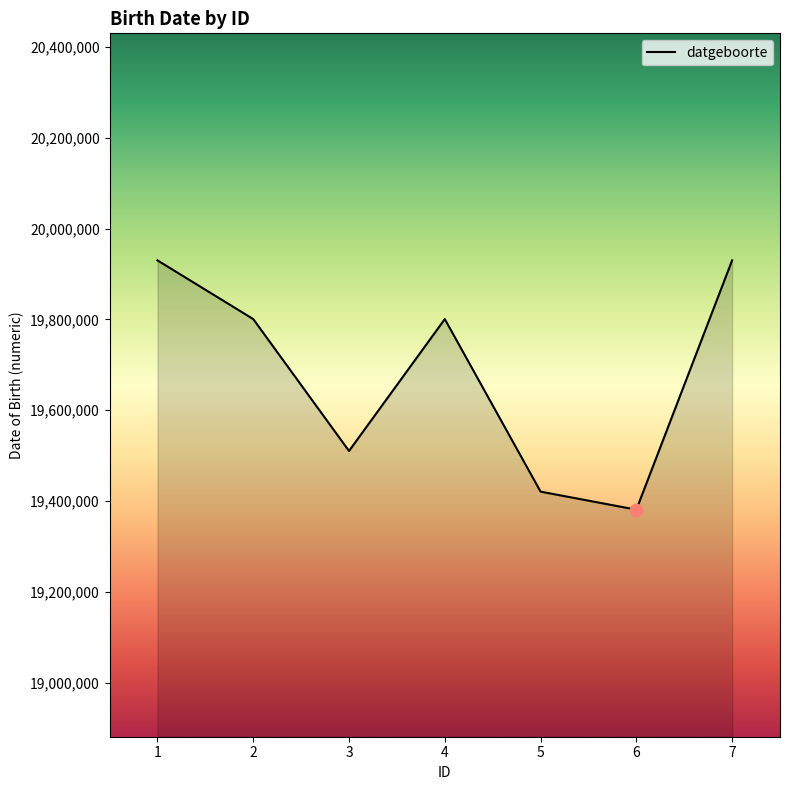

Which has a higher value, 5 or 3?

3